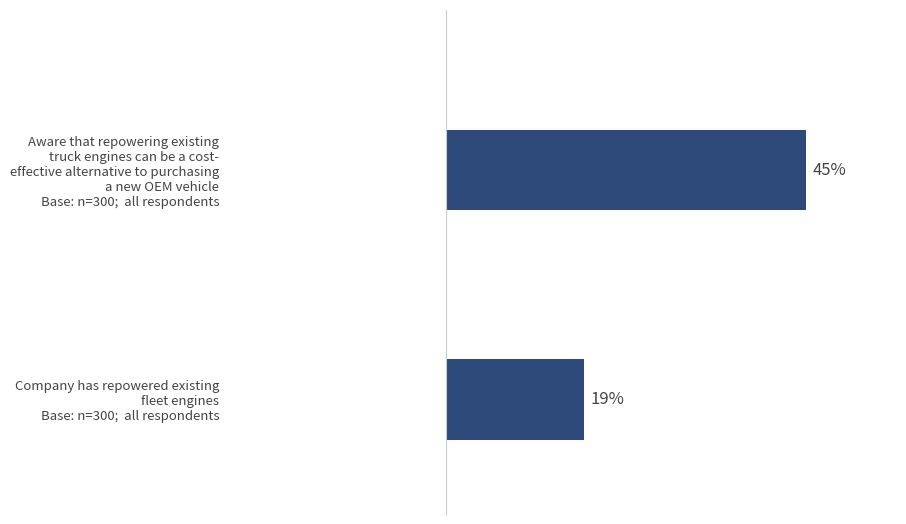

Rank the categories by value from lowest to highest.

Company has repowered existing fleet engines Base: n=300; all respondents, Aware that repowering existing truck engines can be a cost- effective alternative to purchasing a new OEM vehicle Base: n=300; all respondents